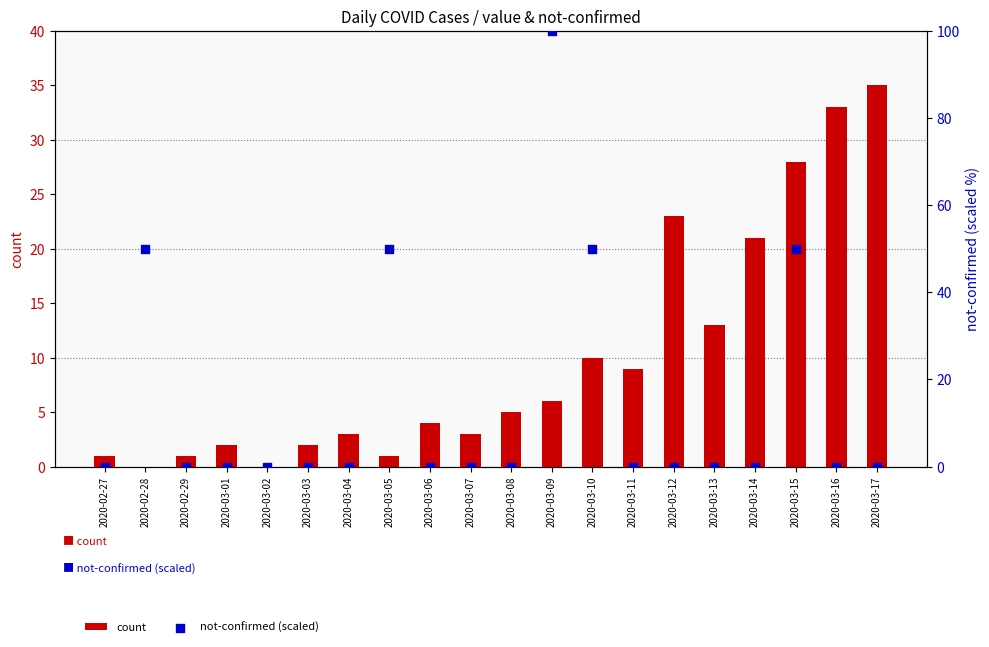

What is the total value across all series at 2020-03-12?

23